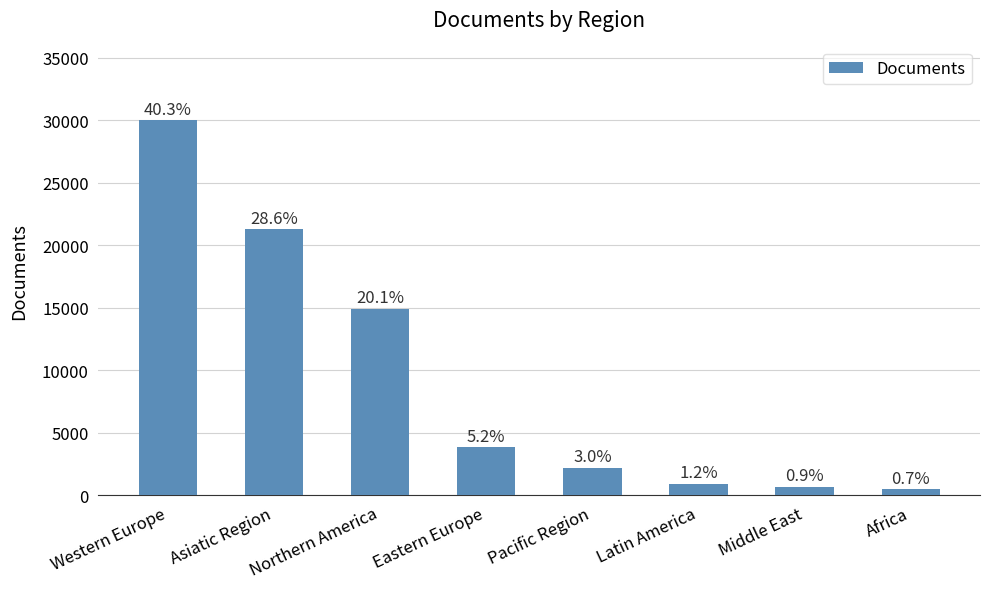

What is the change in value from Northern America to Latin America?

-14000